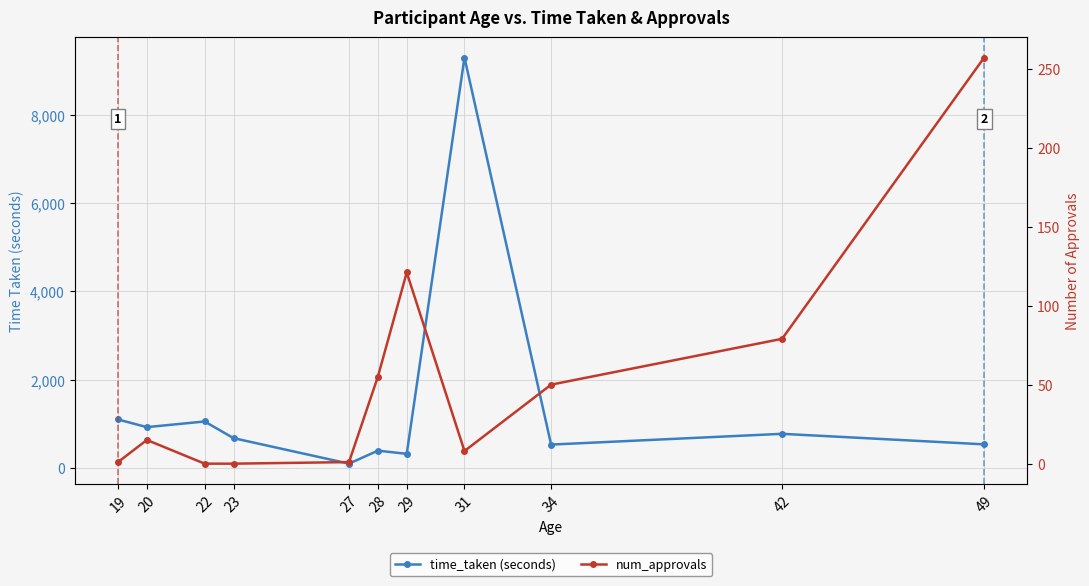

What is the total value across all series at 28?

448.6